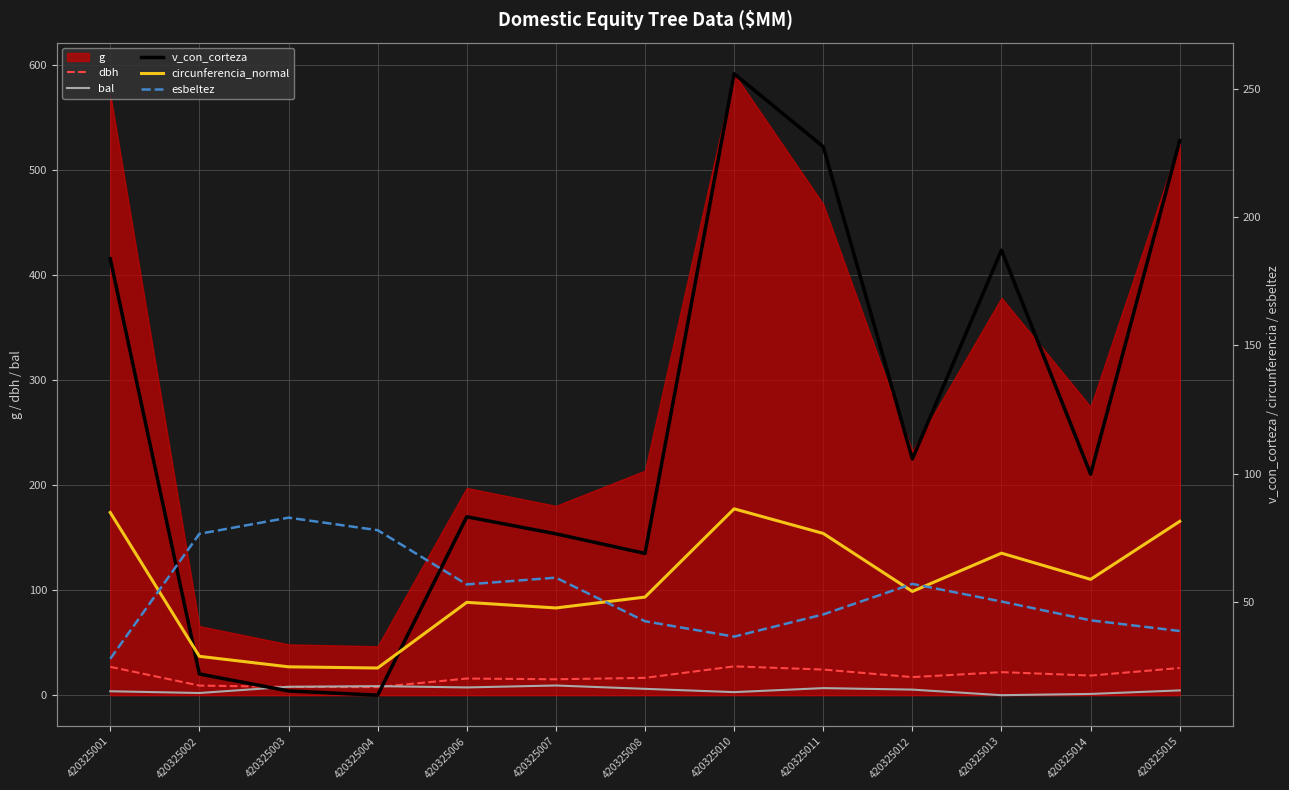

What is the spread (max minus min) of values at 420325007?

67.3